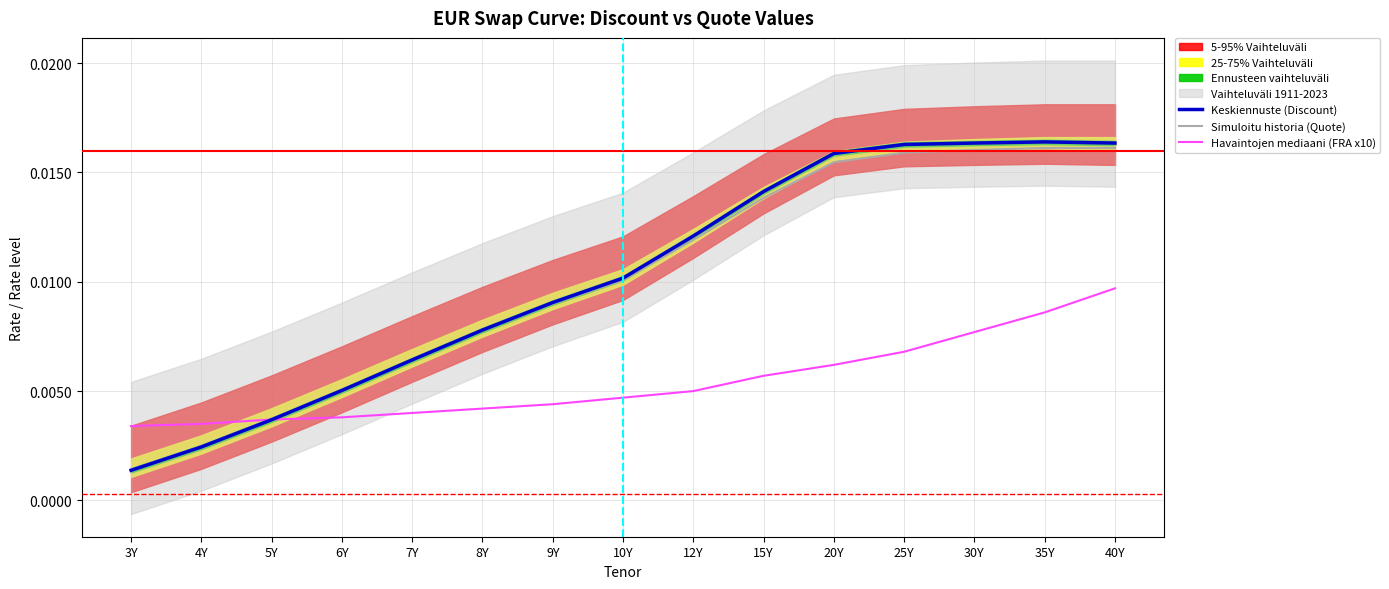

At which label is Simuloitu historia (Quote) closest to 0?

3Y